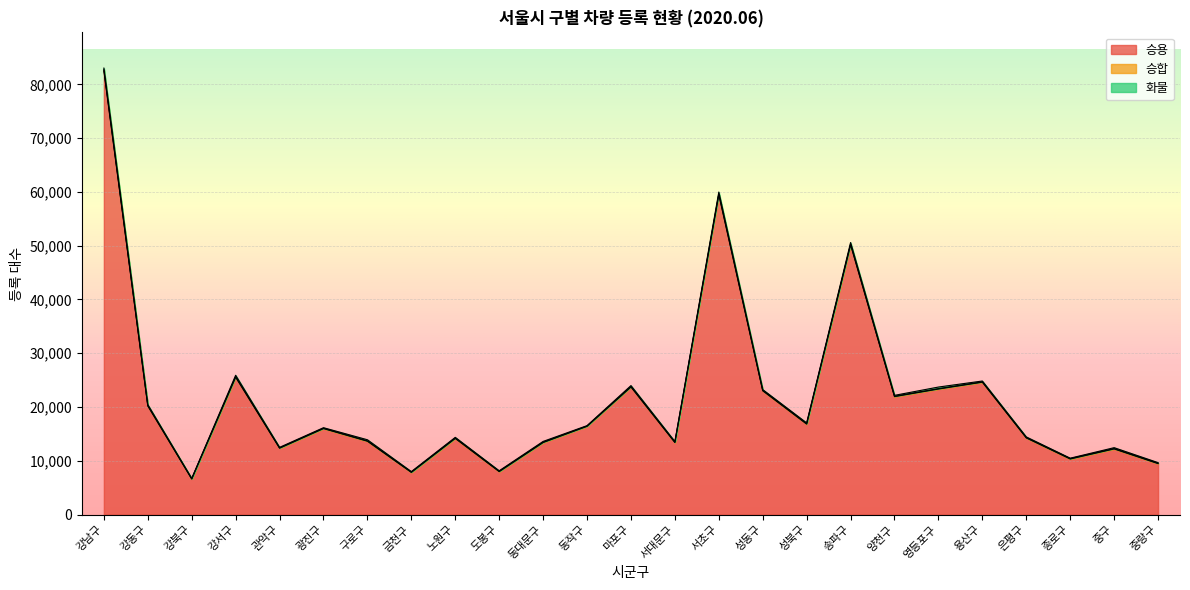

True or false: 화물 and 승용 cross at least once.

False